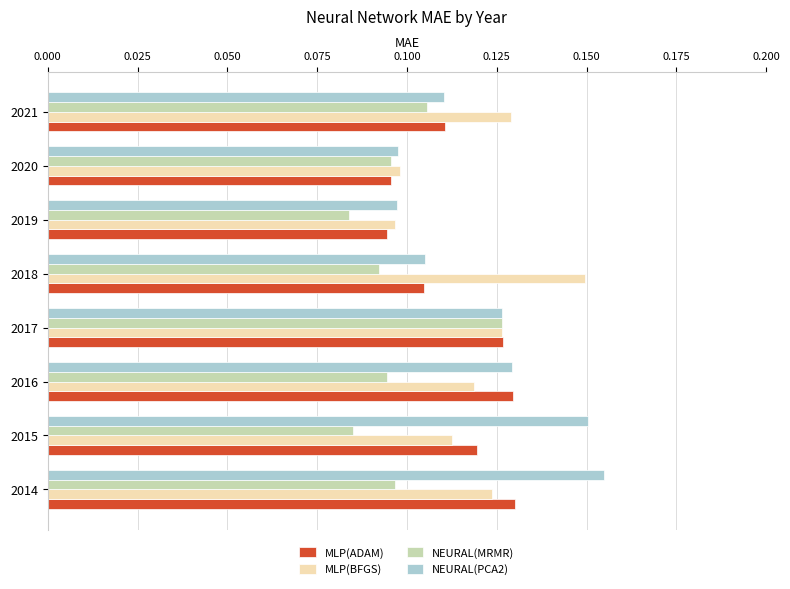

Count the NEURAL(PCA2) values in the range 0 to 1.

8